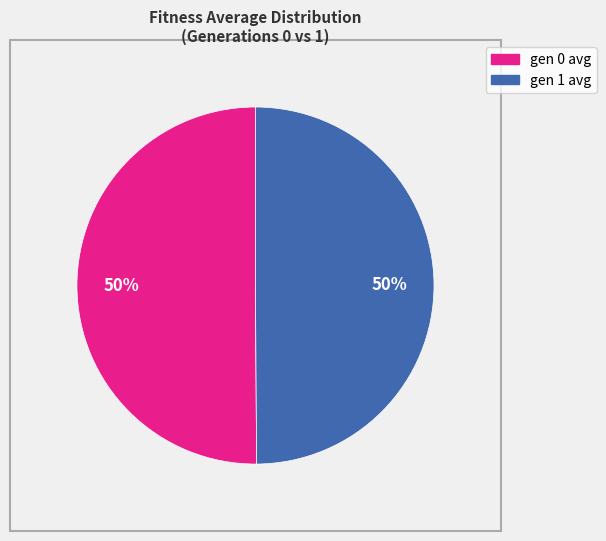

True or false: gen 0 avg accounts for 50% of the total.

True